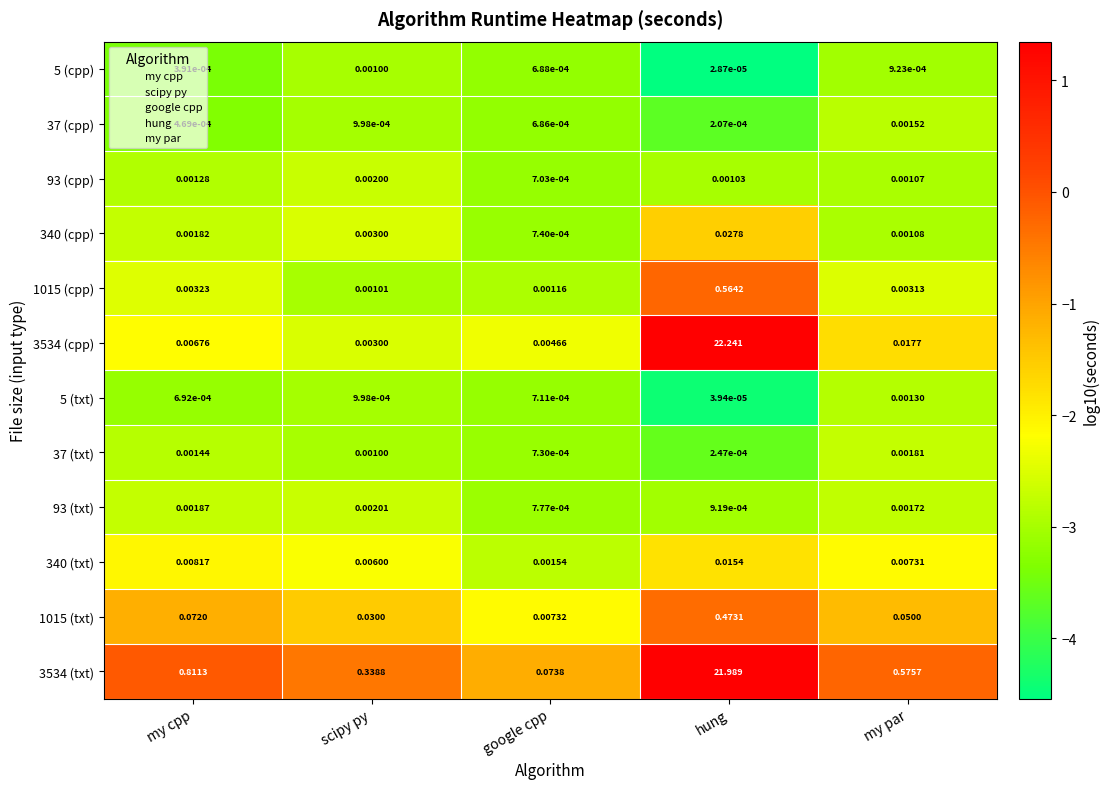

At which category does the chart reach its peak across all series?

hung